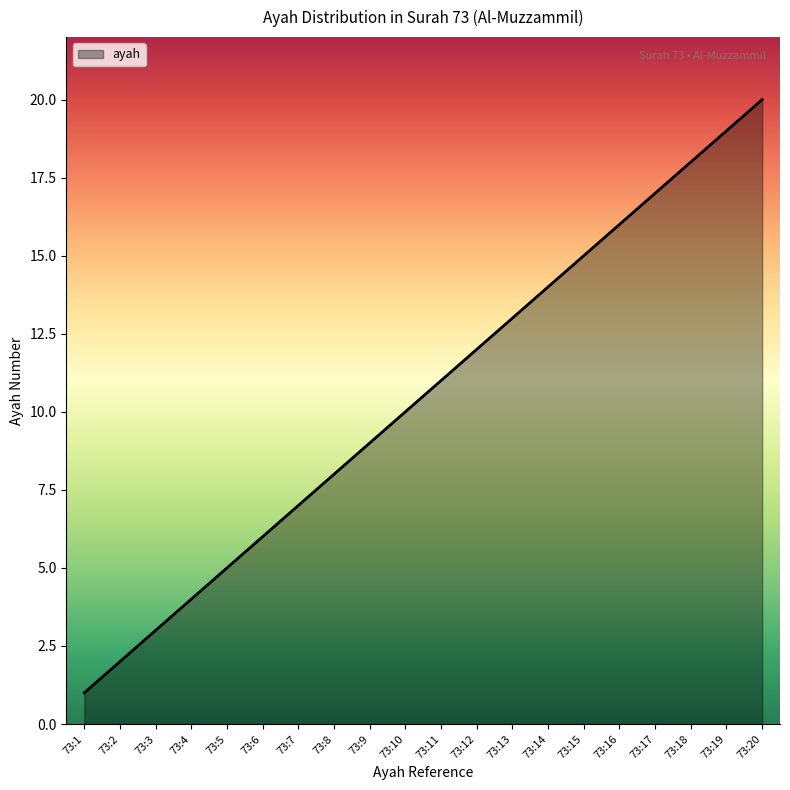

Is it true that the value at 73:16 is 16?

True